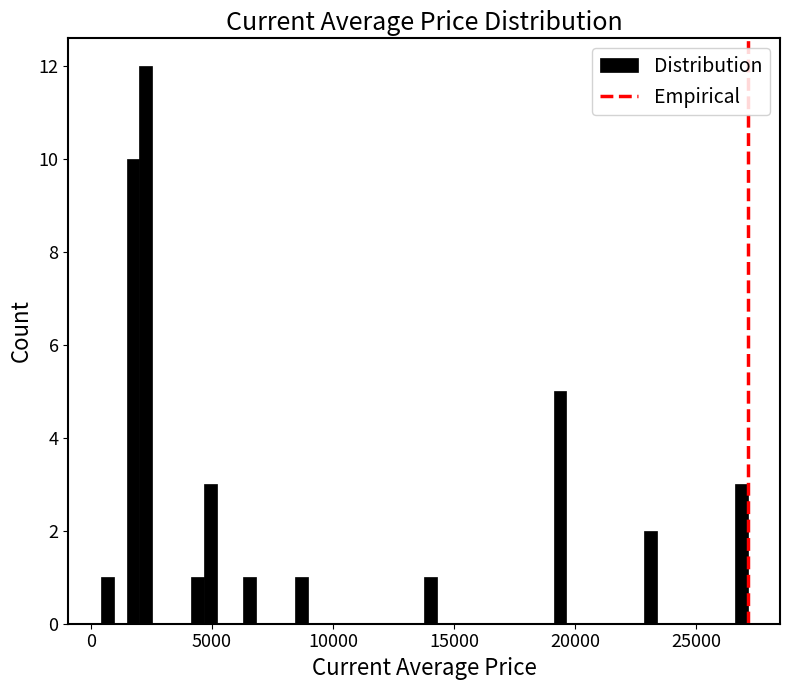

Read against the x-axis, roughly where is the centre of the tallest bar?

2500